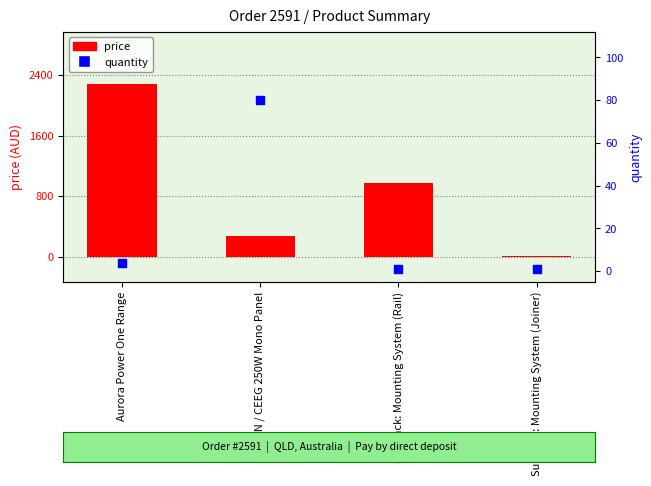

At how many categories does at least one series exceed 2040?

1